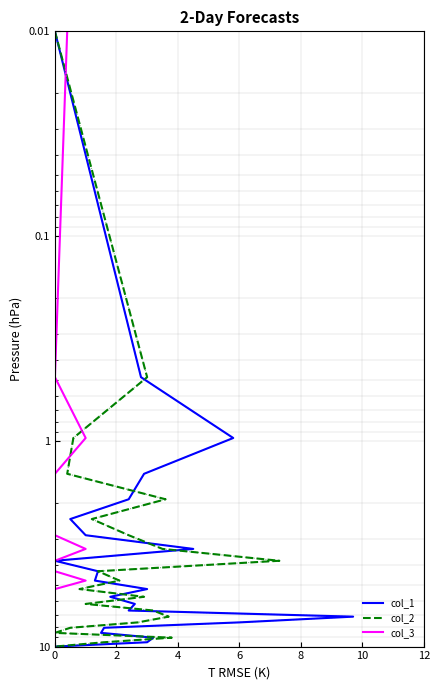

The value of col_1 at 16 is 4.2. True or false?

False